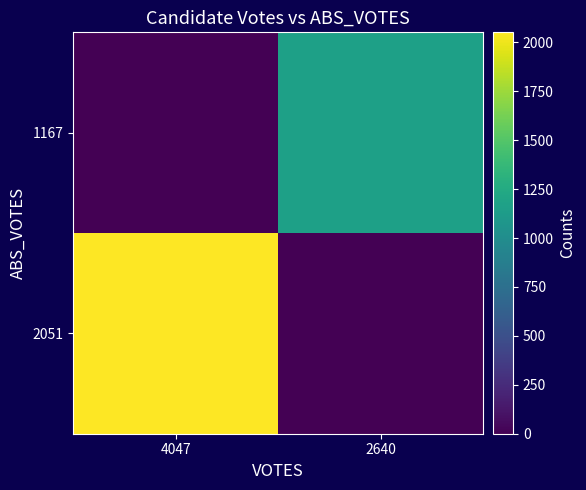

How many data points does each series have?

2